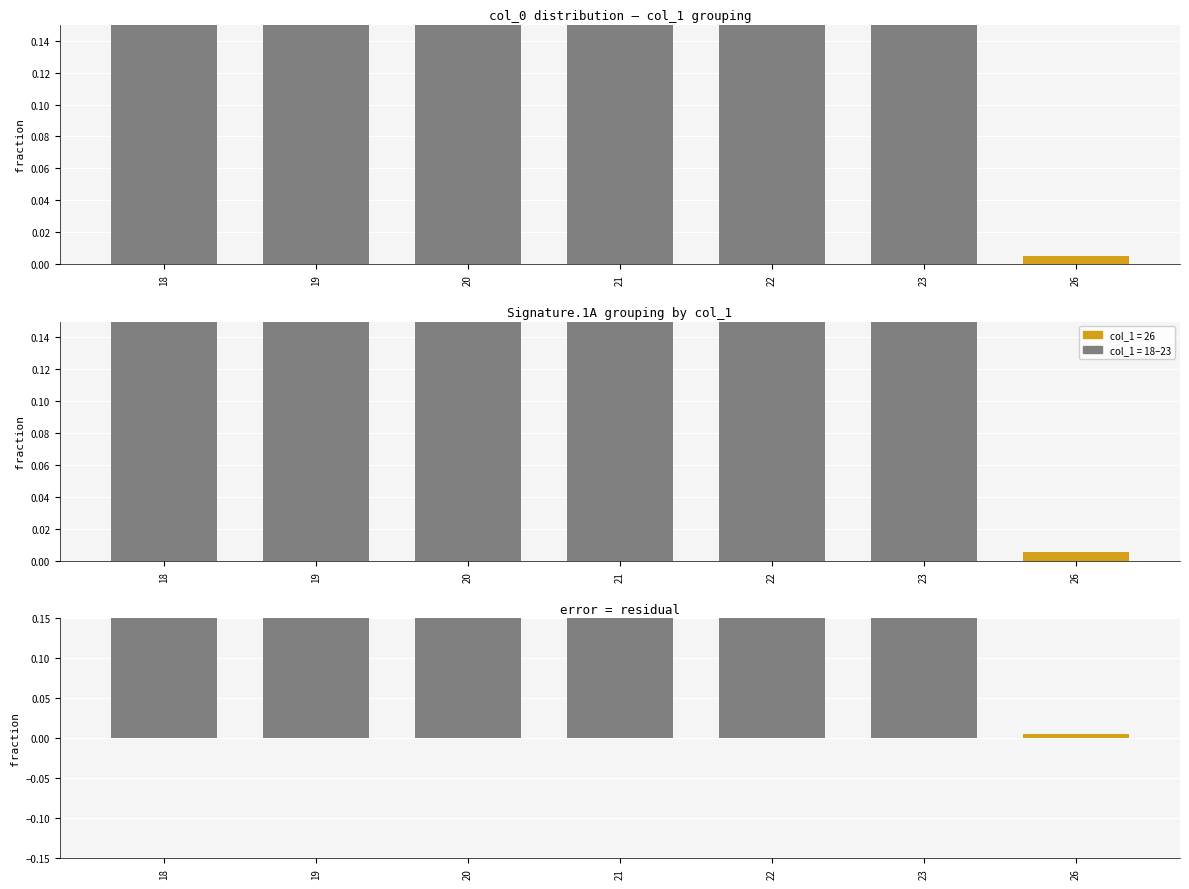

What is the value of the 4th bar from the left?

0.2